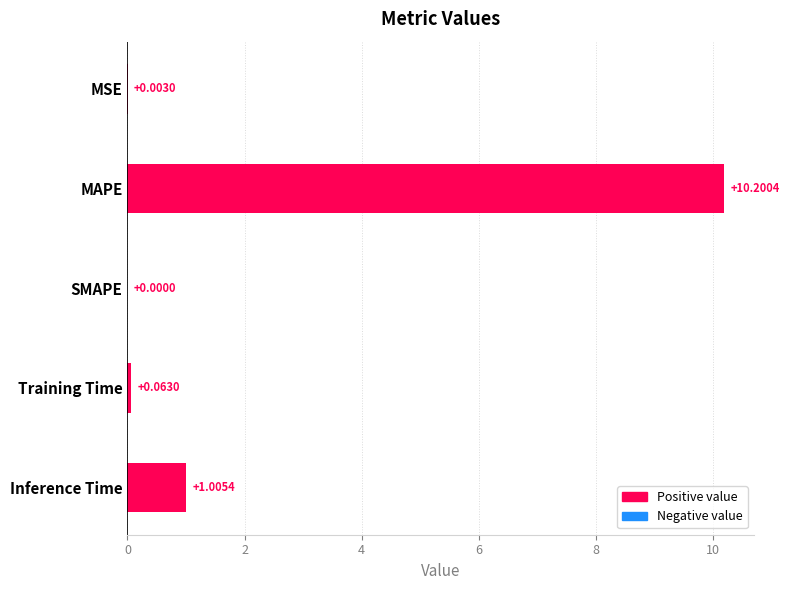

Which has a higher value, MAPE or Training Time?

MAPE